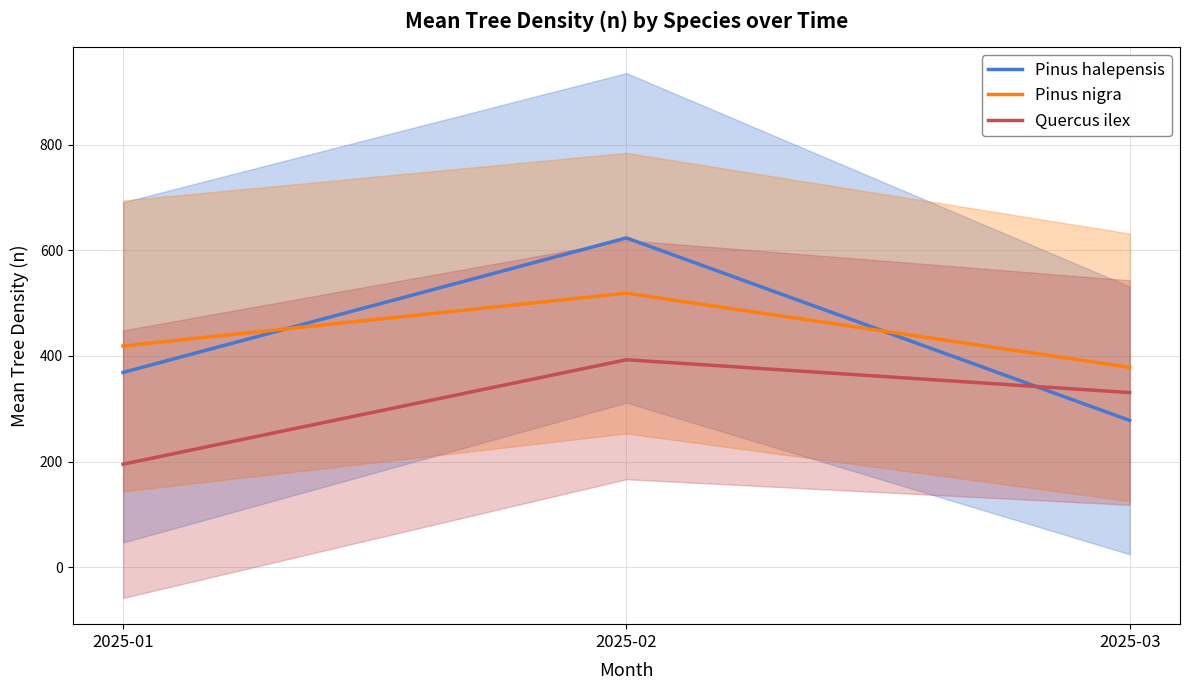

The value of Pinus halepensis at 2025-03 is 277.8. True or false?

True